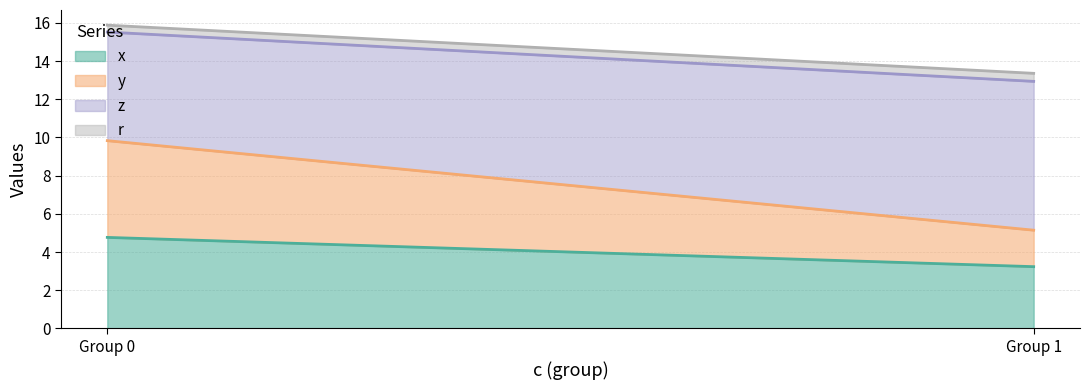

True or false: r and z cross at least once.

False